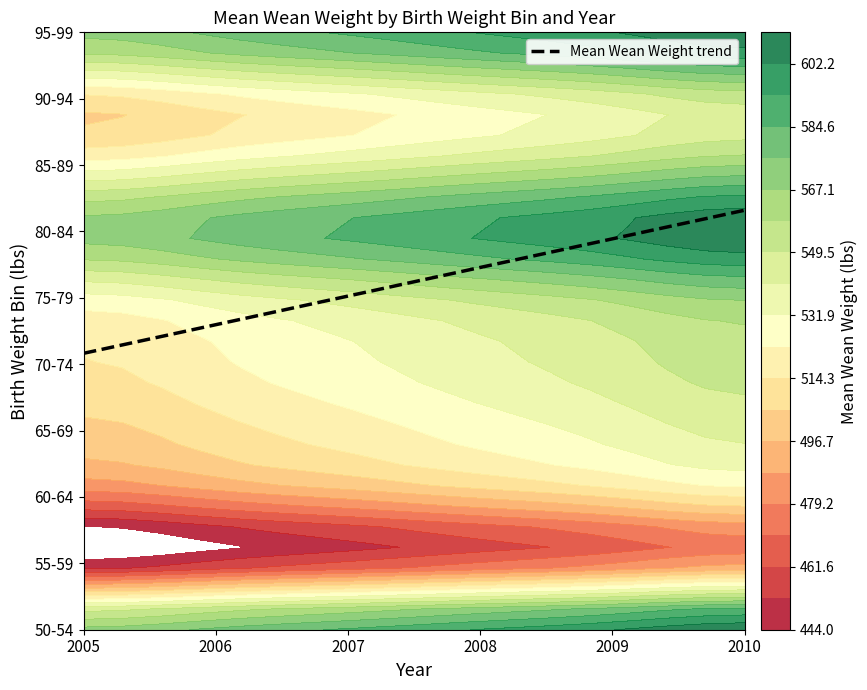

Is it true that the value at 2008 is 9.2?

False